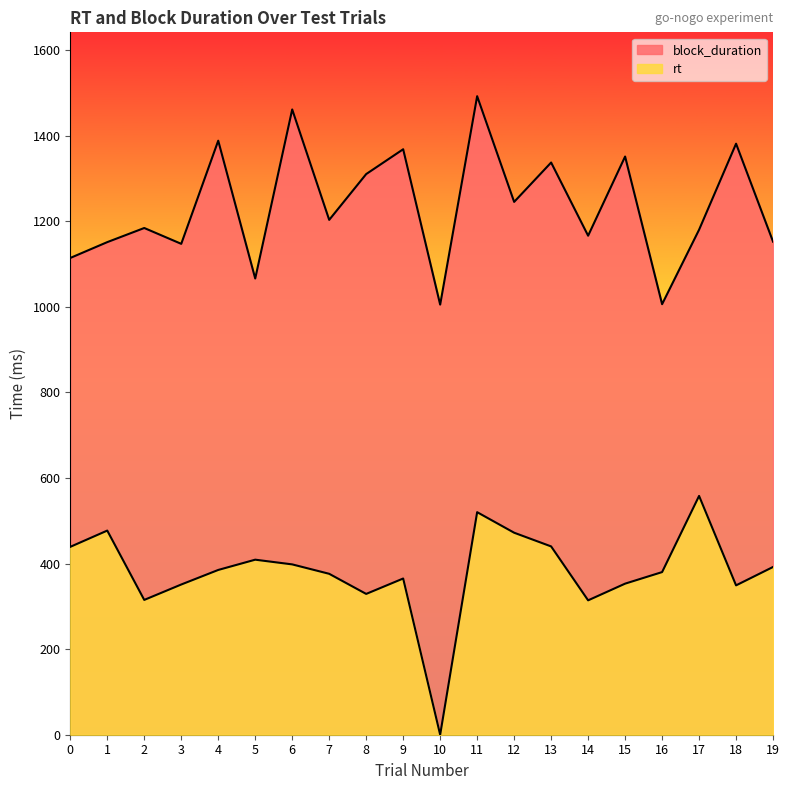

What is the difference between the maximum and second lowest values in the rt series?

244